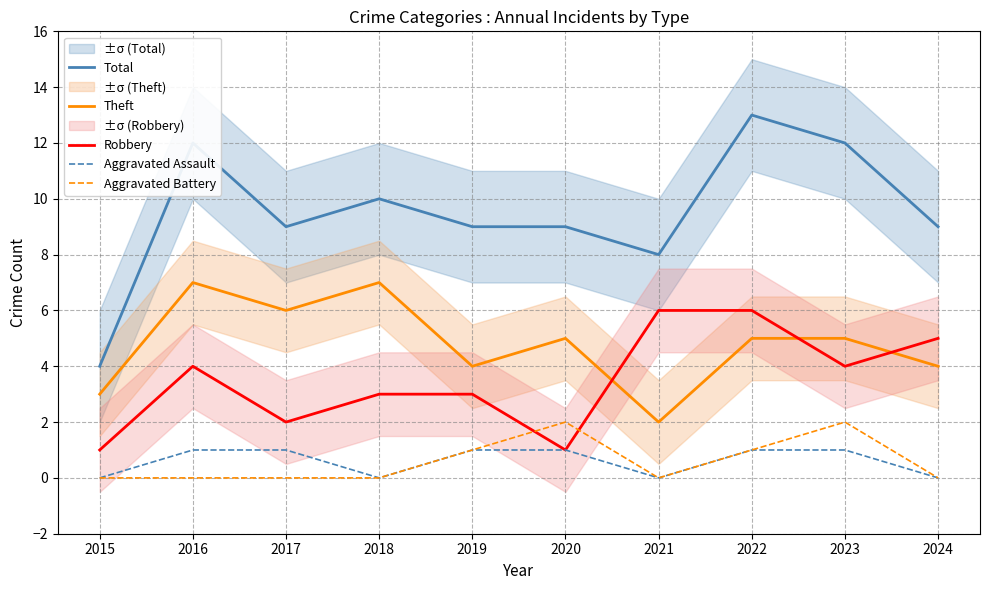

Is the value of Robbery at 2022 greater than the value of Aggravated Assault at 2018?

Yes